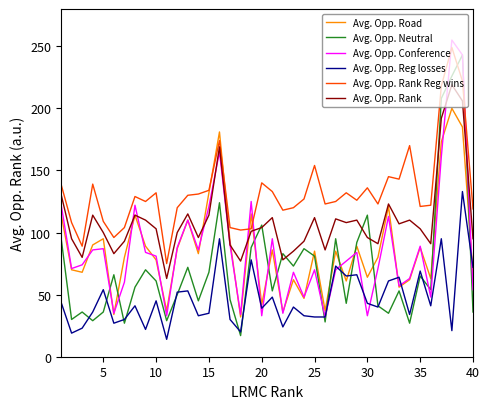

At how many categories does at least one series exceed 196?

3